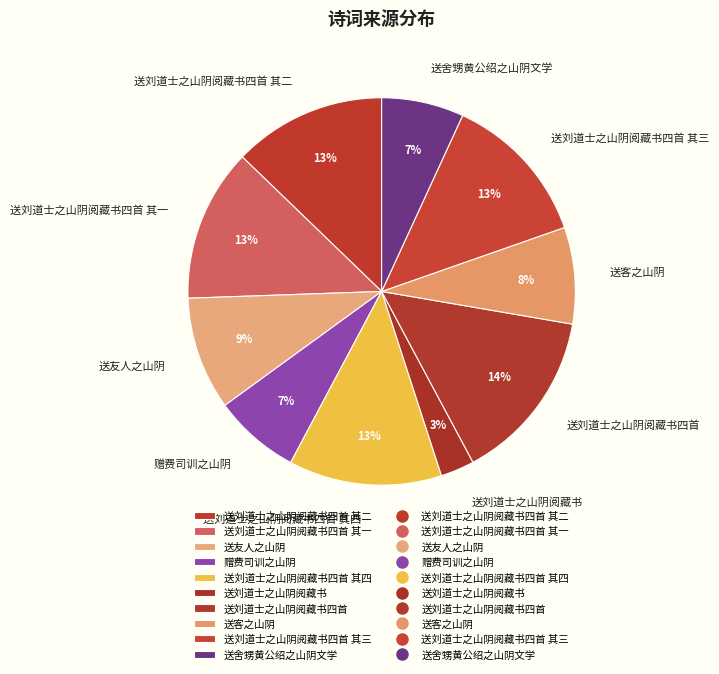

What is the ratio of the value at 赠费司训之山阴 to the value at 送客之山阴?

0.9